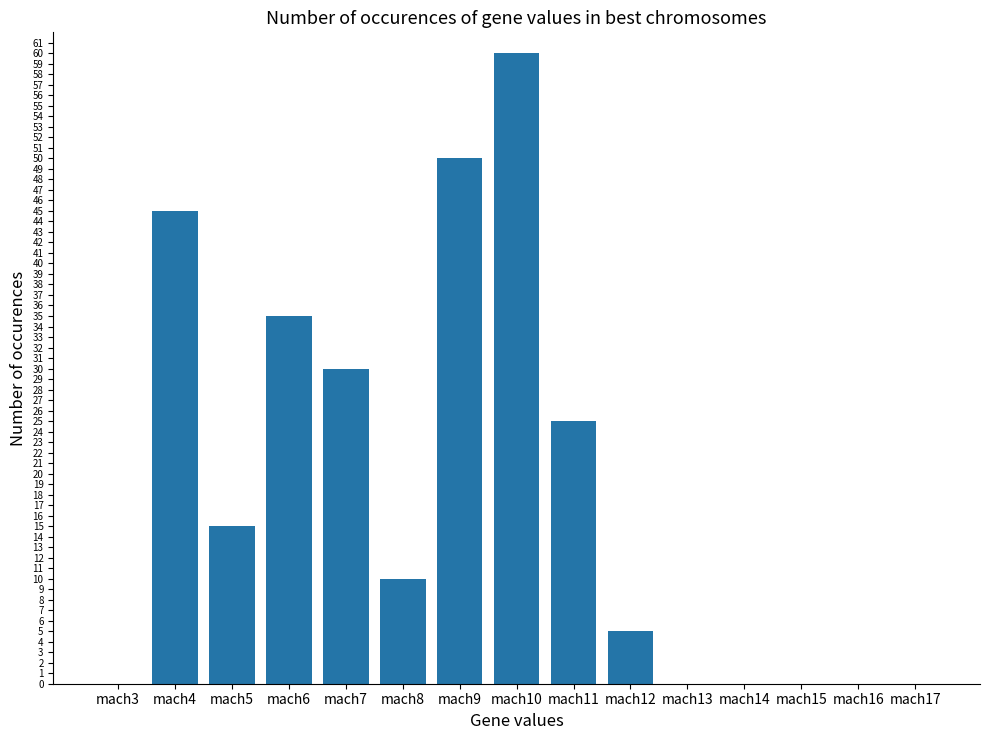

Which label corresponds to the largest value in the chart?

mach10